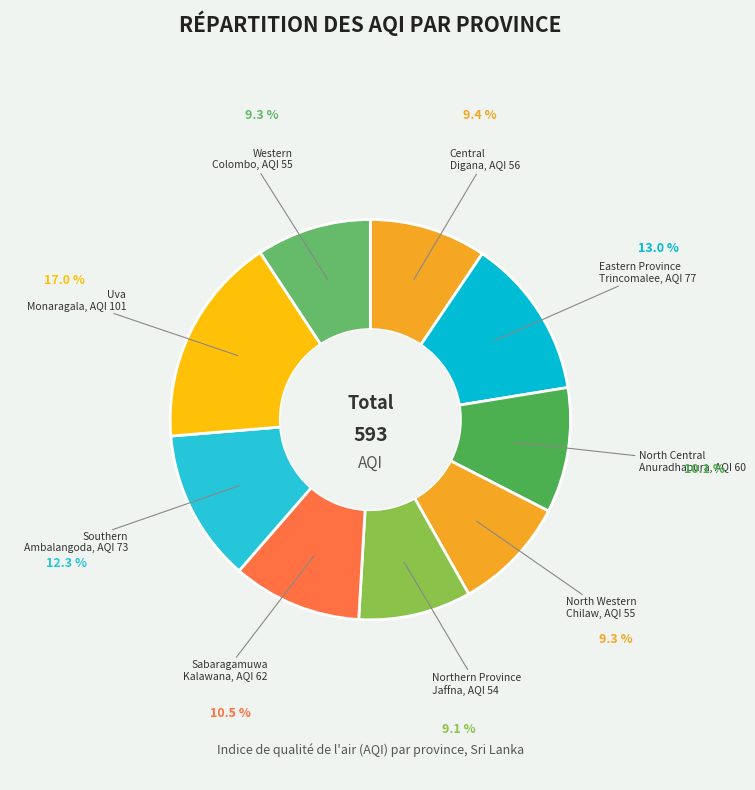

Does North Western account for over 50% of the chart?

No